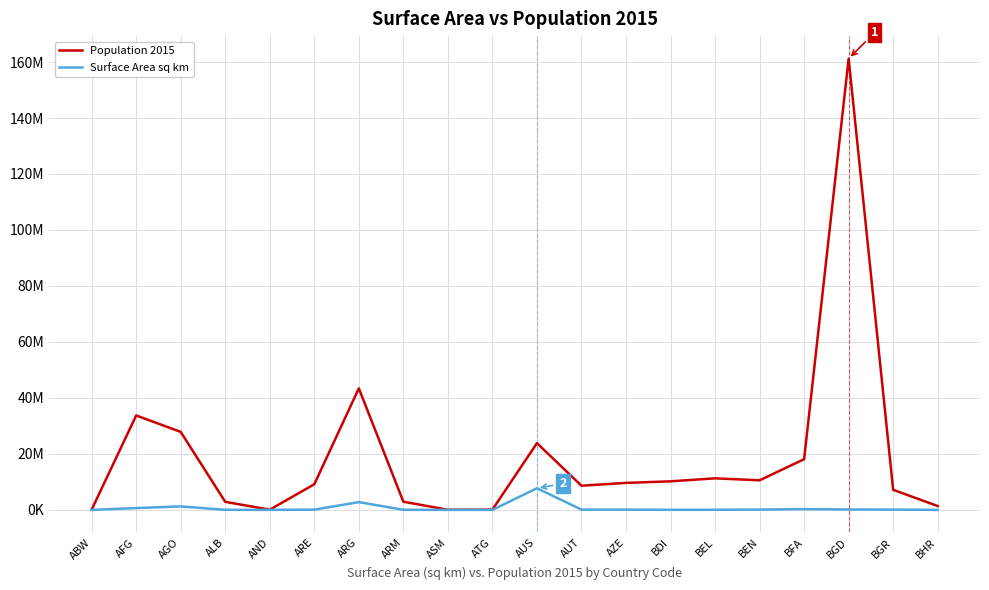

Does the chart display data point markers on the line(s)?

No